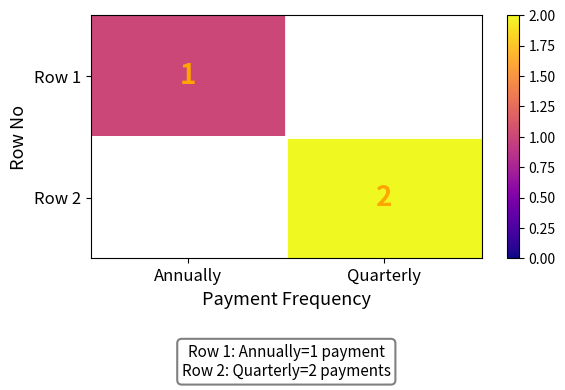

Is the value of Row 2 at Quarterly greater than the value of Row 1 at Annually?

Yes